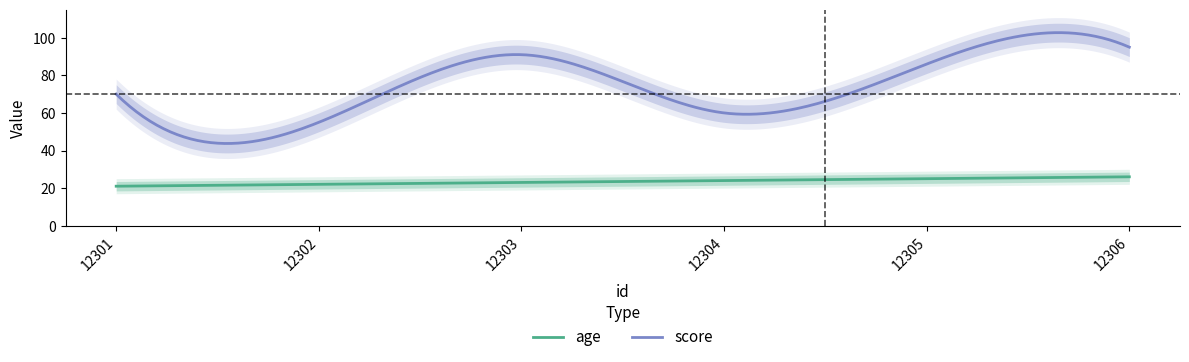

What is the highest value of the age series?

26.0